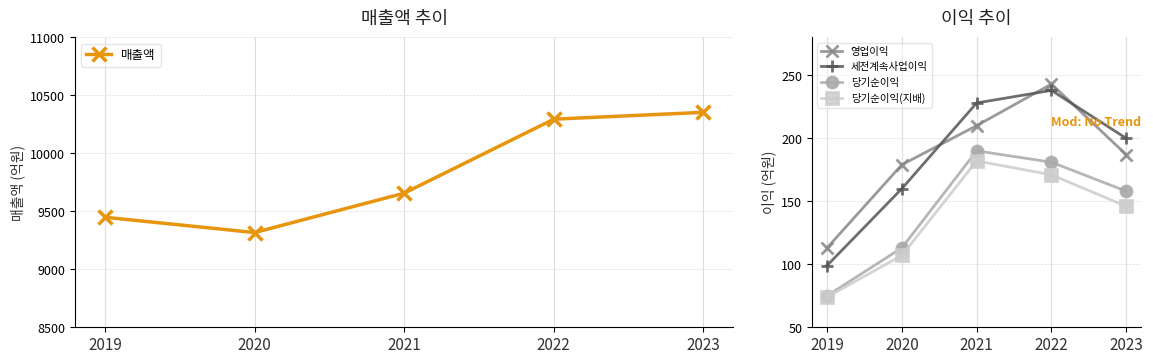

What are all the series names shown in the legend?

매출액, 영업이익, 세전계속사업이익, 당기순이익, 당기순이익(지배)